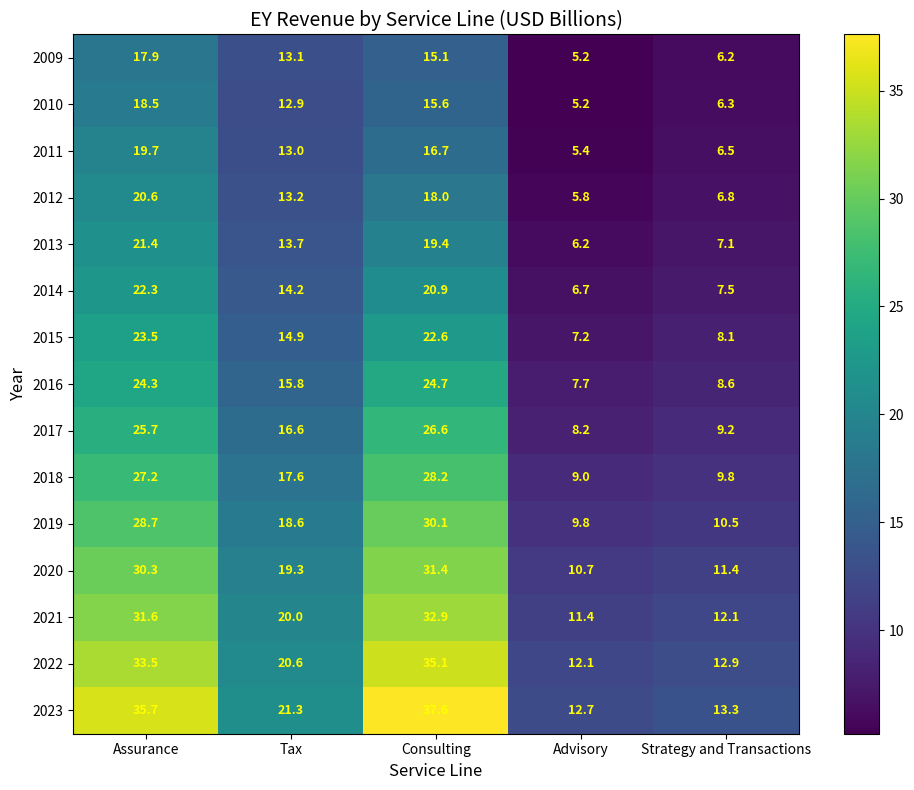

At Strategy and Transactions, list the series in order from largest to smallest.

2023, 2022, 2021, 2020, 2019, 2018, 2017, 2016, 2015, 2014, 2013, 2012, 2011, 2010, 2009